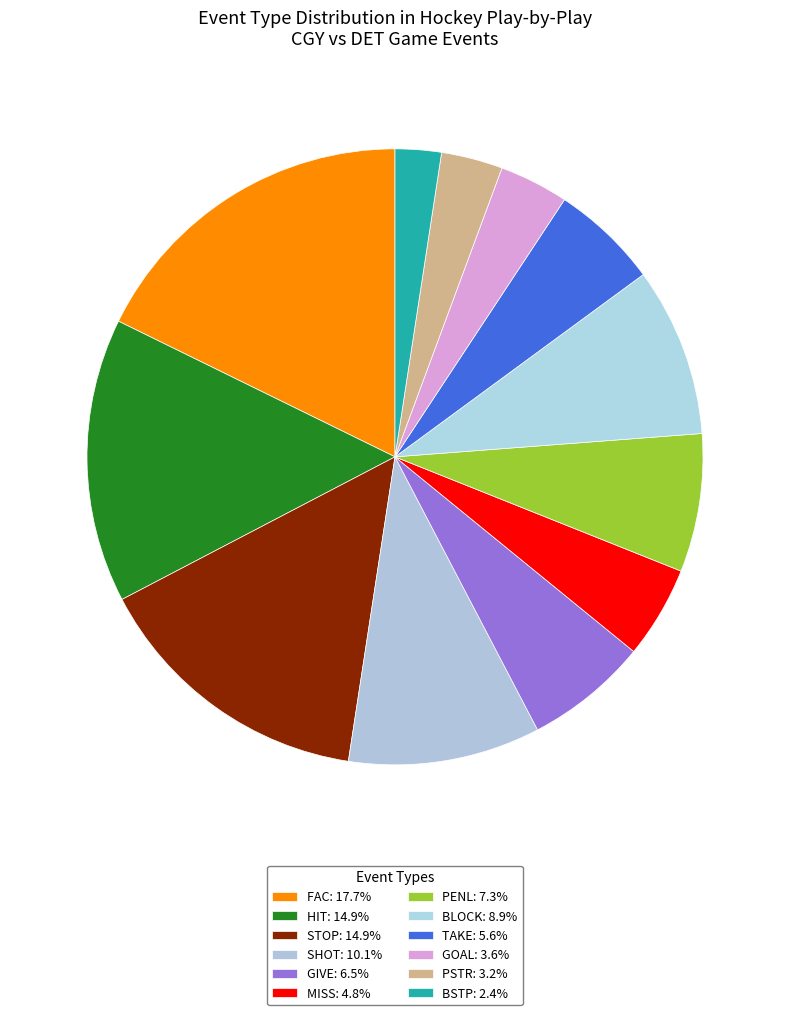

How many segments does this pie chart have?

12